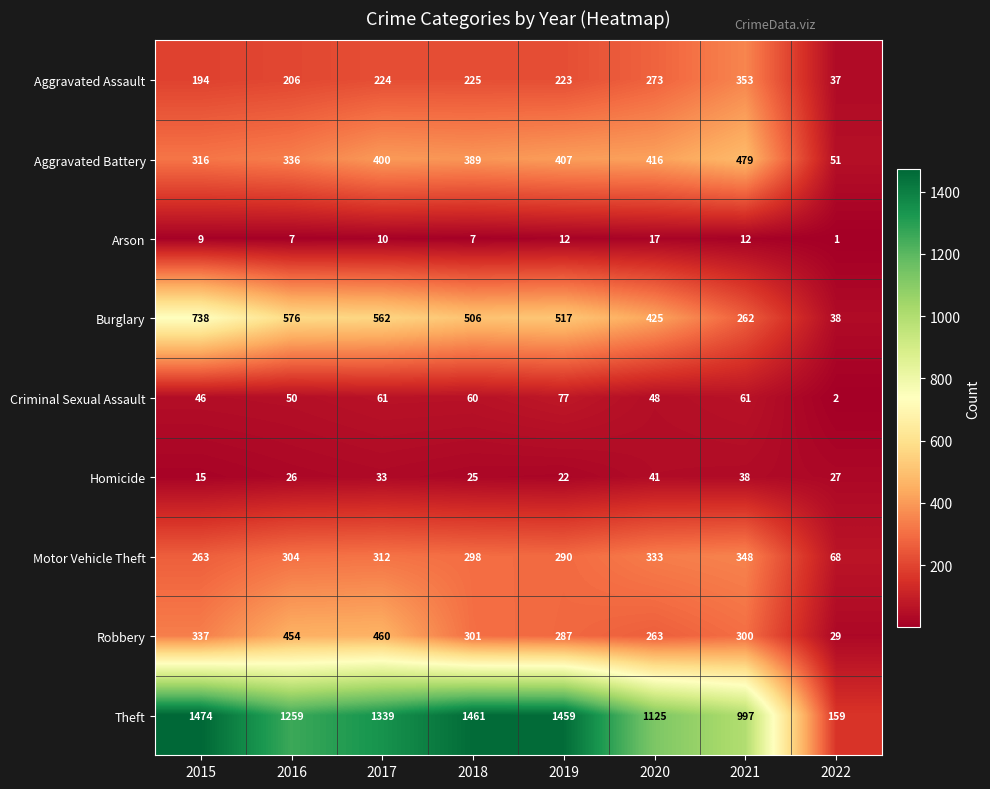

List the series in order of their peak value, lowest first.

Arson, Homicide, Criminal Sexual Assault, Motor Vehicle Theft, Aggravated Assault, Robbery, Aggravated Battery, Burglary, Theft